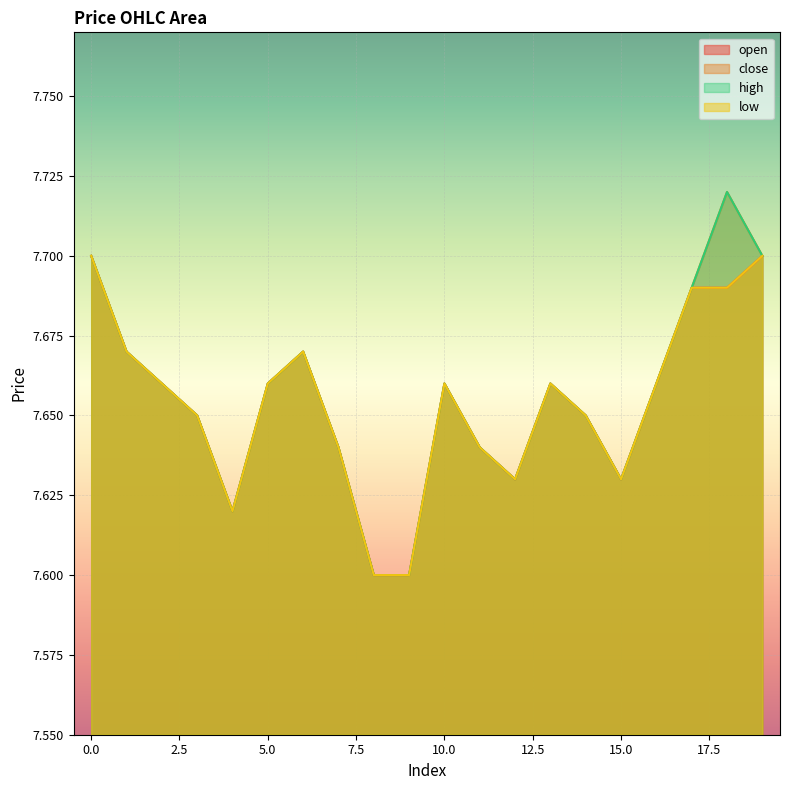

What is the average value of the high series?

7.7